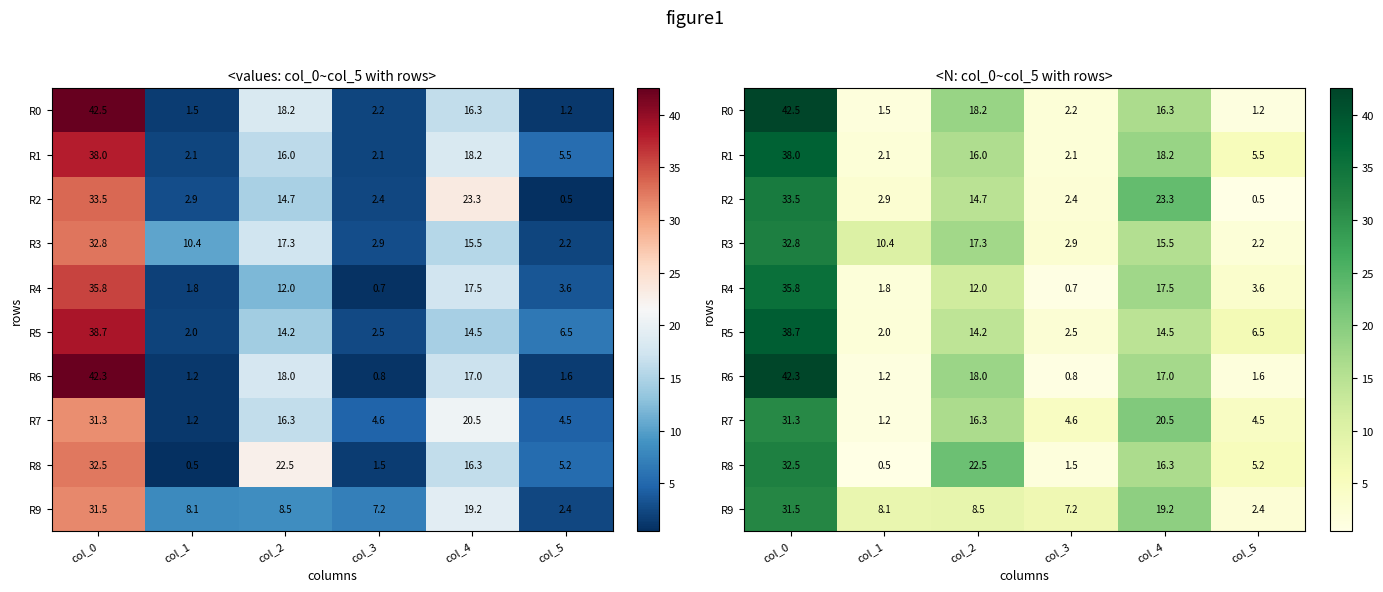

What is the total value across all series at col_3?

26.8